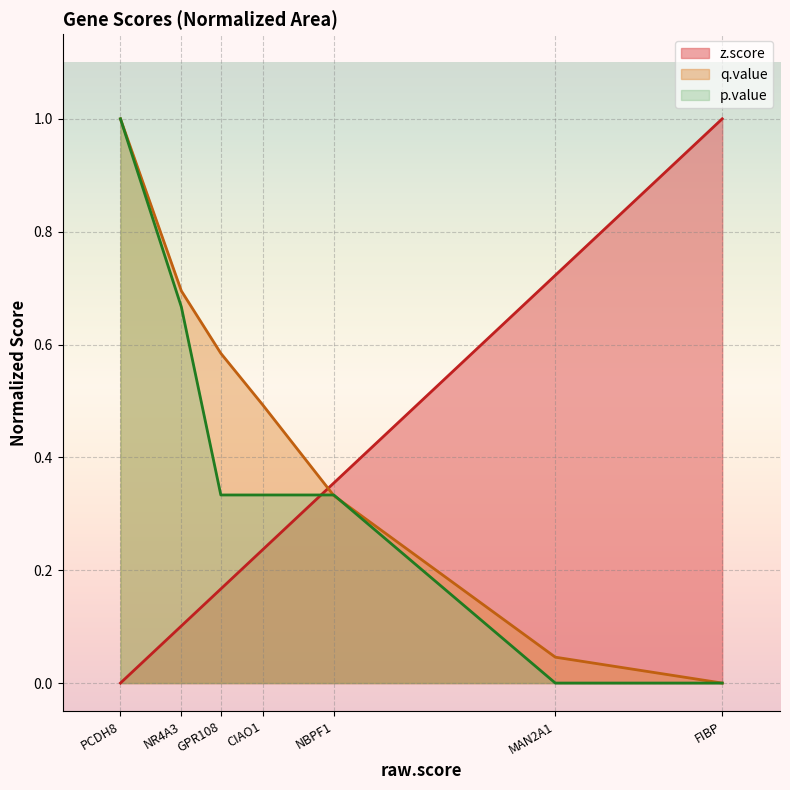

Between FIBP and NR4A3, which is larger?

FIBP